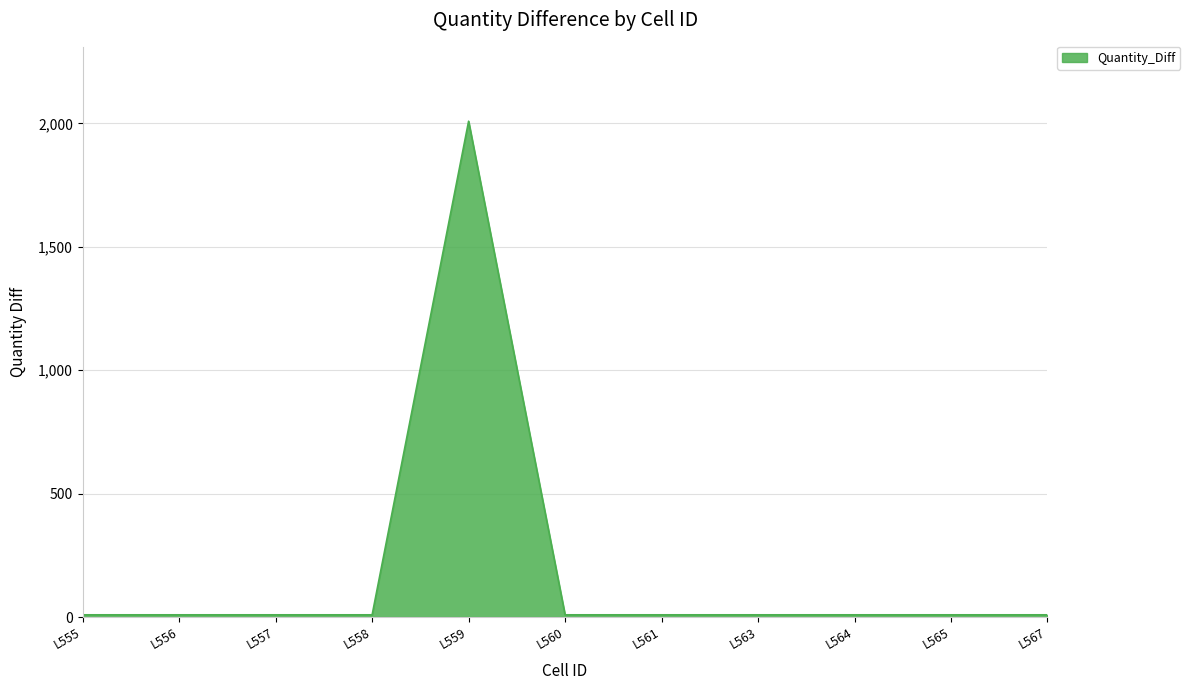

What is the greatest value displayed?

2009